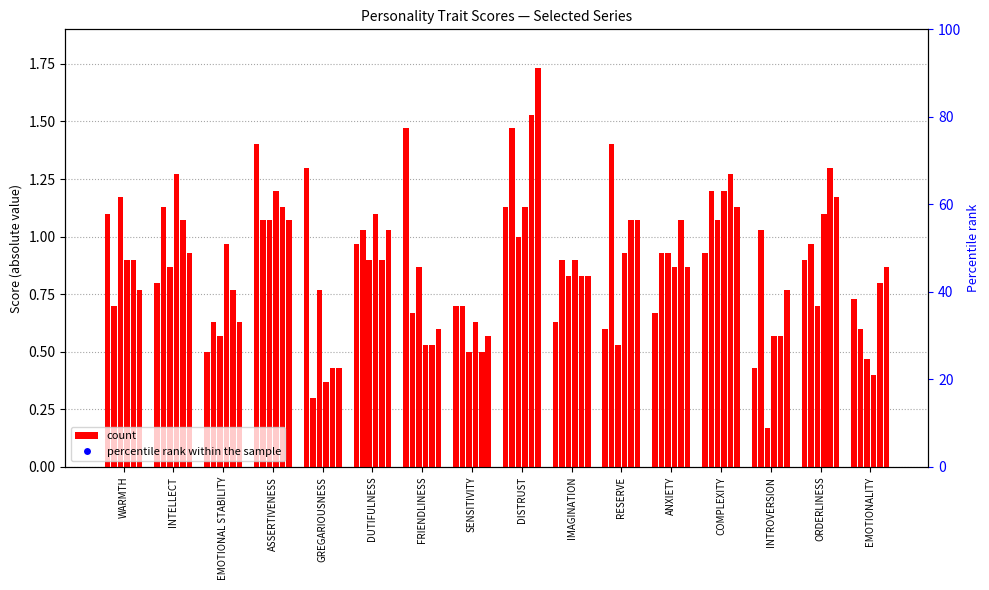

At which category is the sum across all series the highest?

DISTRUST